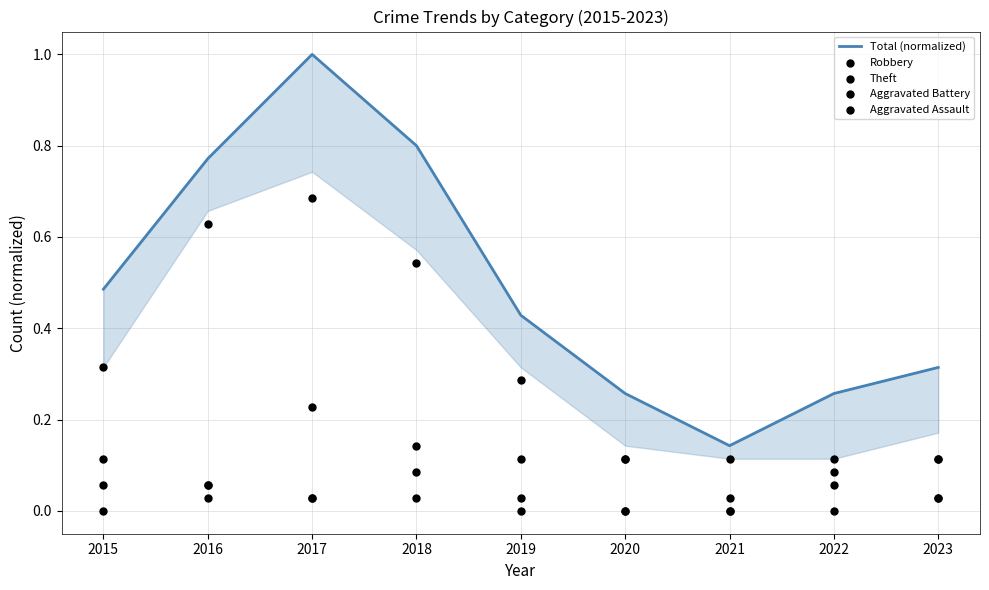

Which series has the largest Y range (max minus min)?

Total (normalized)